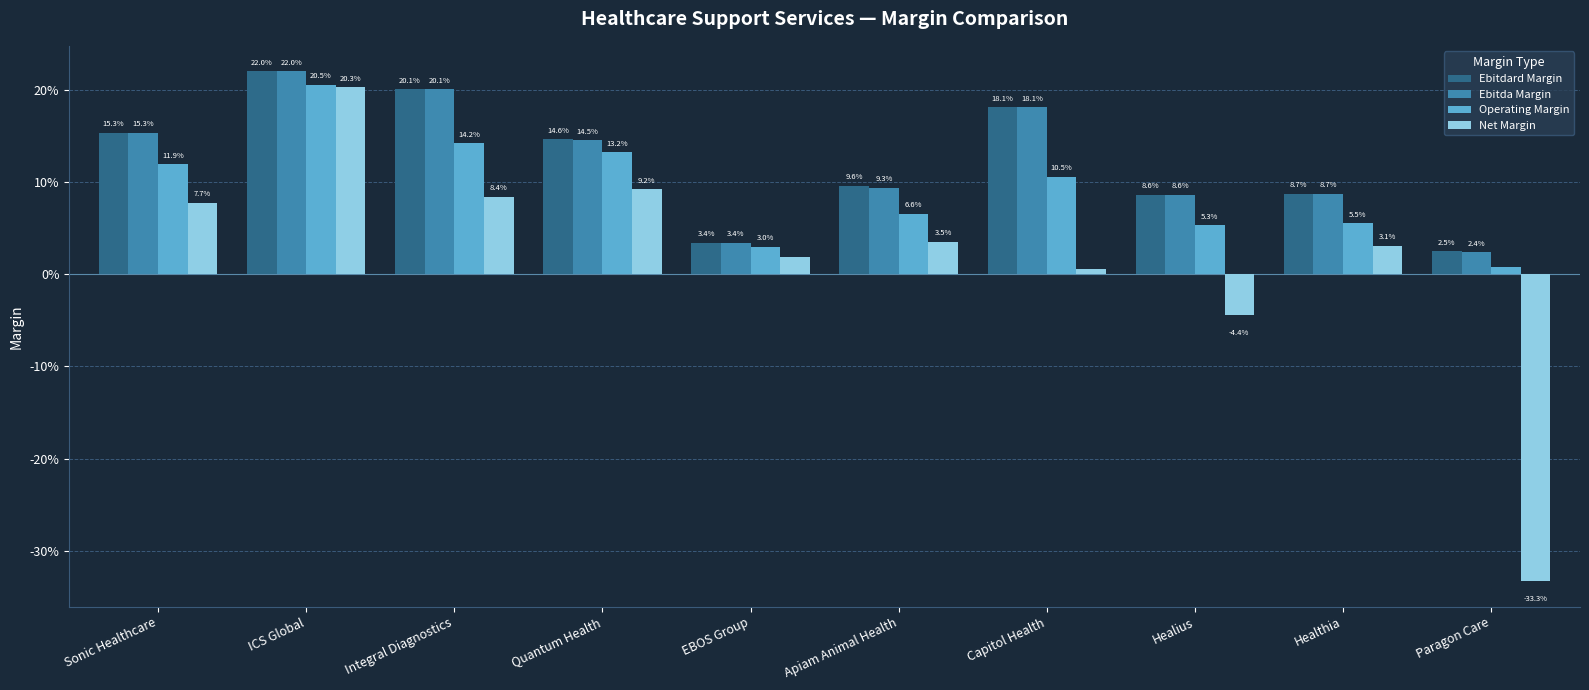

Which series changed the most between EBOS Group and Healius?

Net Margin